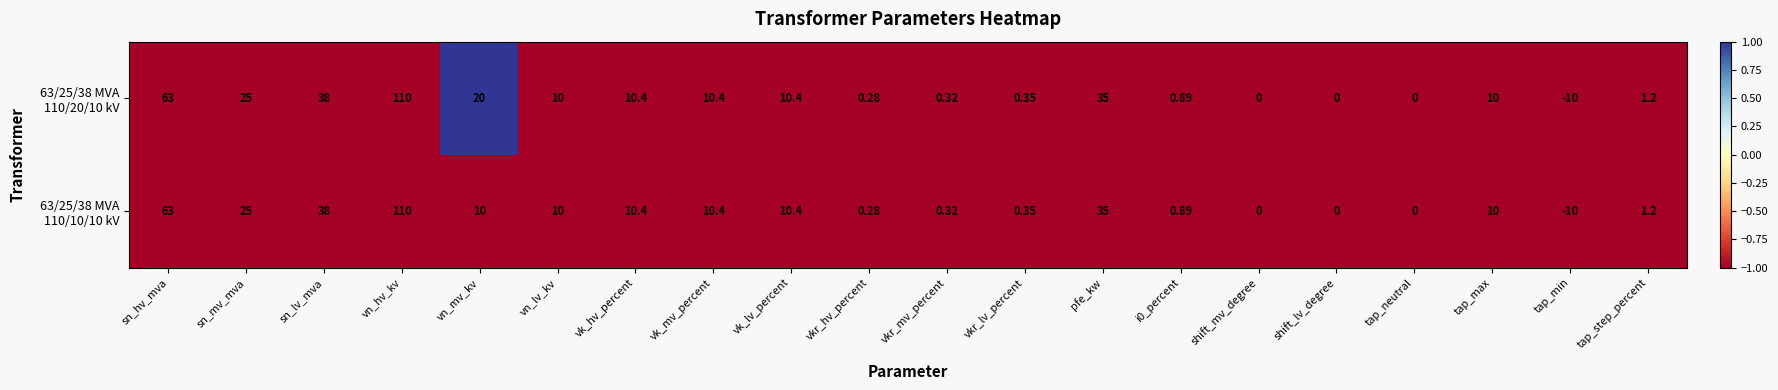

At which category is the sum across all series the highest?

vn_hv_kv